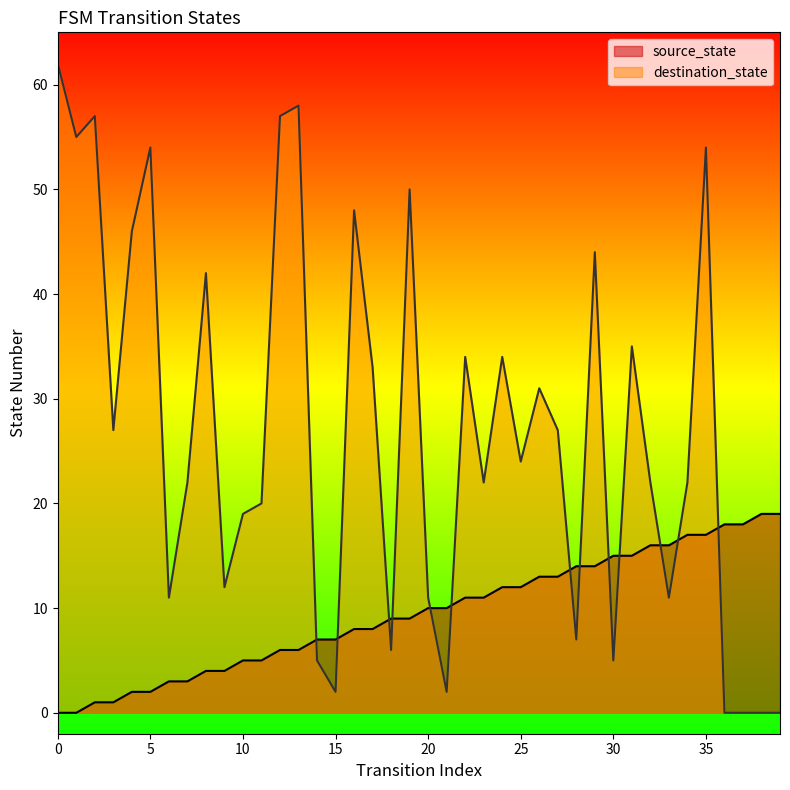

Rank the series by their average value, from highest to lowest.

destination_state, source_state